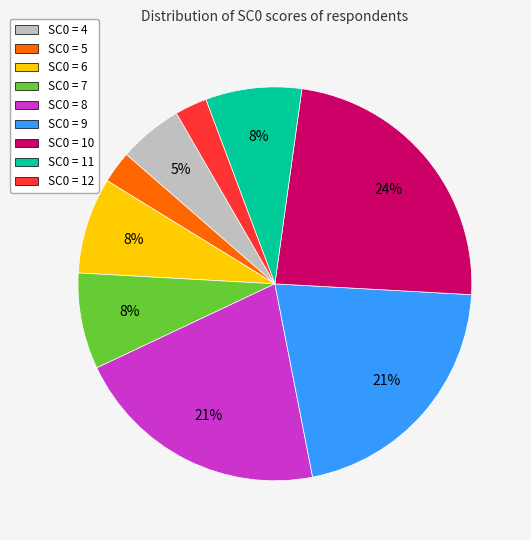

To the nearest percent, what portion does SC0 = 12 represent?

3%